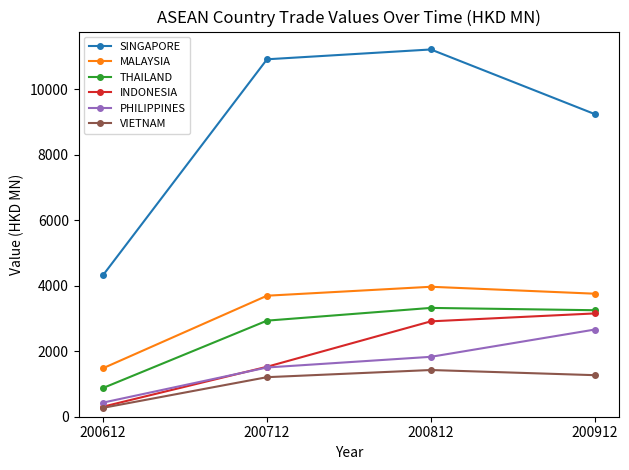

What is the difference between the INDONESIA values at 200812 and 200712?

1386.3